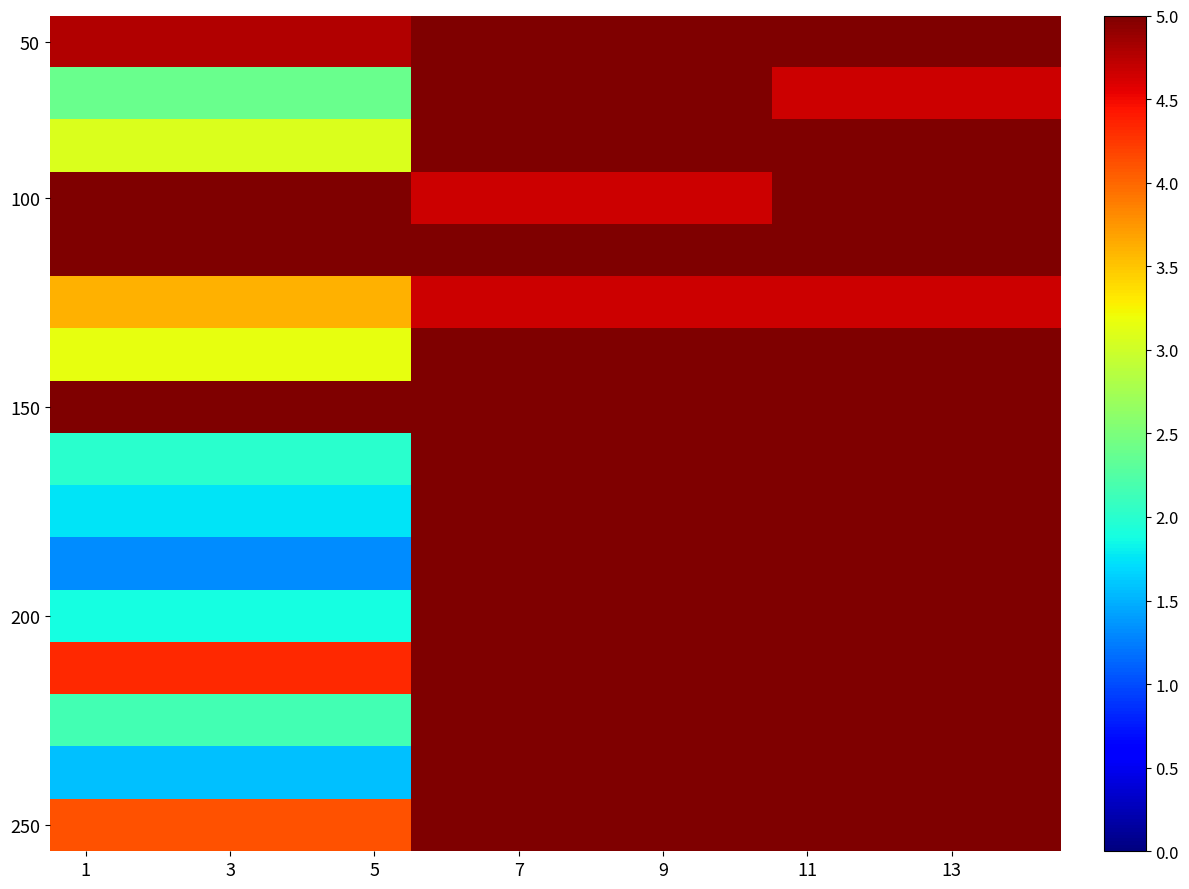

What is the smallest value displayed?

1.3